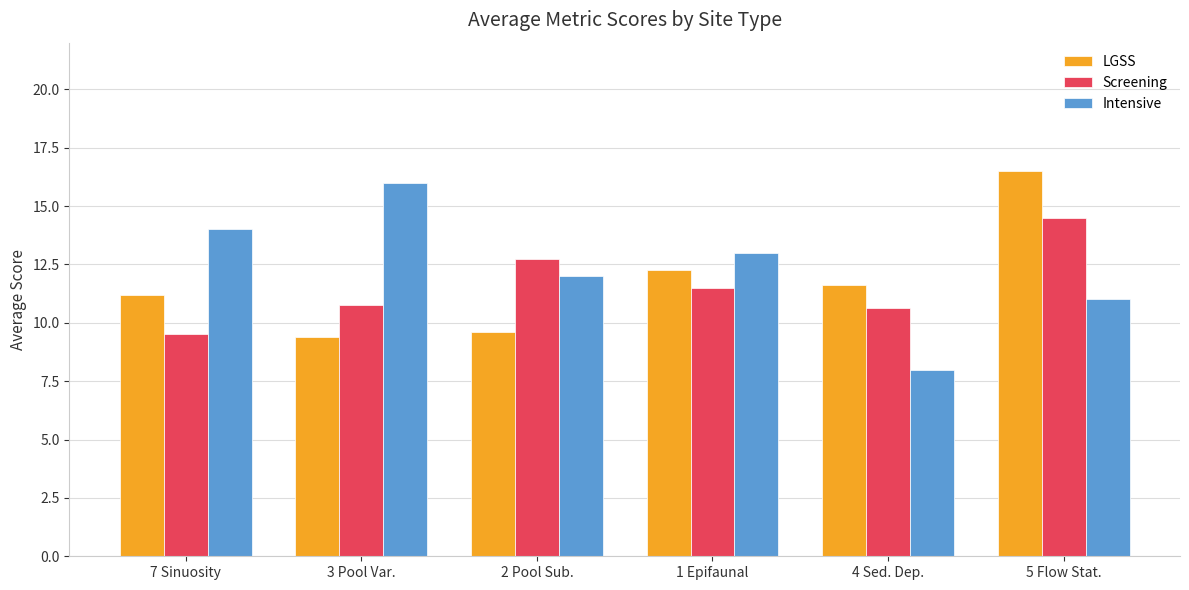

At which category is the sum across all series the highest?

5 Flow Stat.